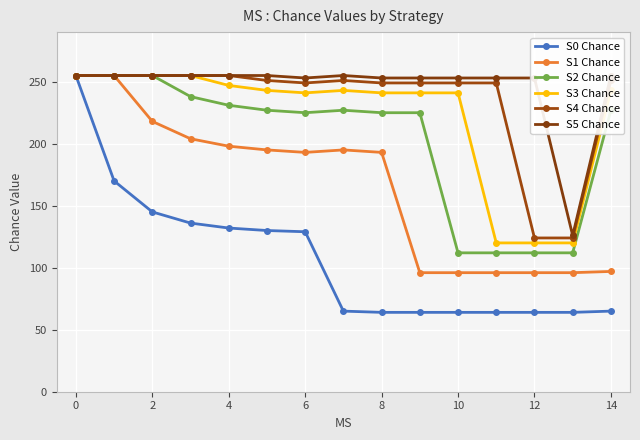

What is the highest value of the S4 Chance series?

255